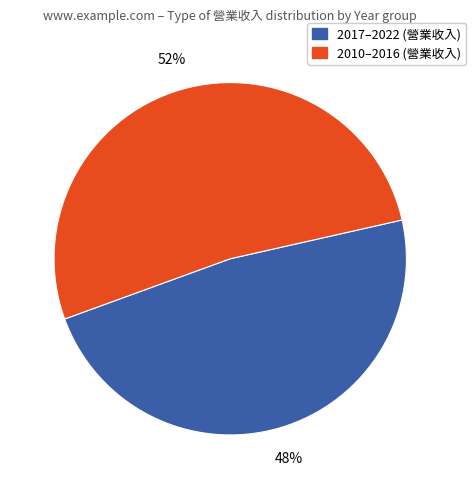

Is the sum of 2010–2016 (營業收入) and 2017–2022 (營業收入) greater than half?

Yes